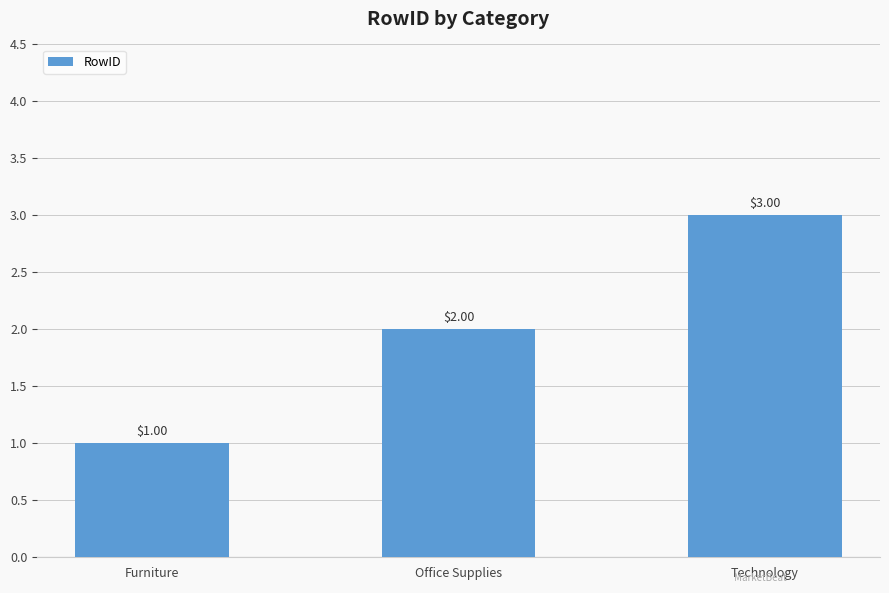

What is the change in value from Furniture to Office Supplies?

+1